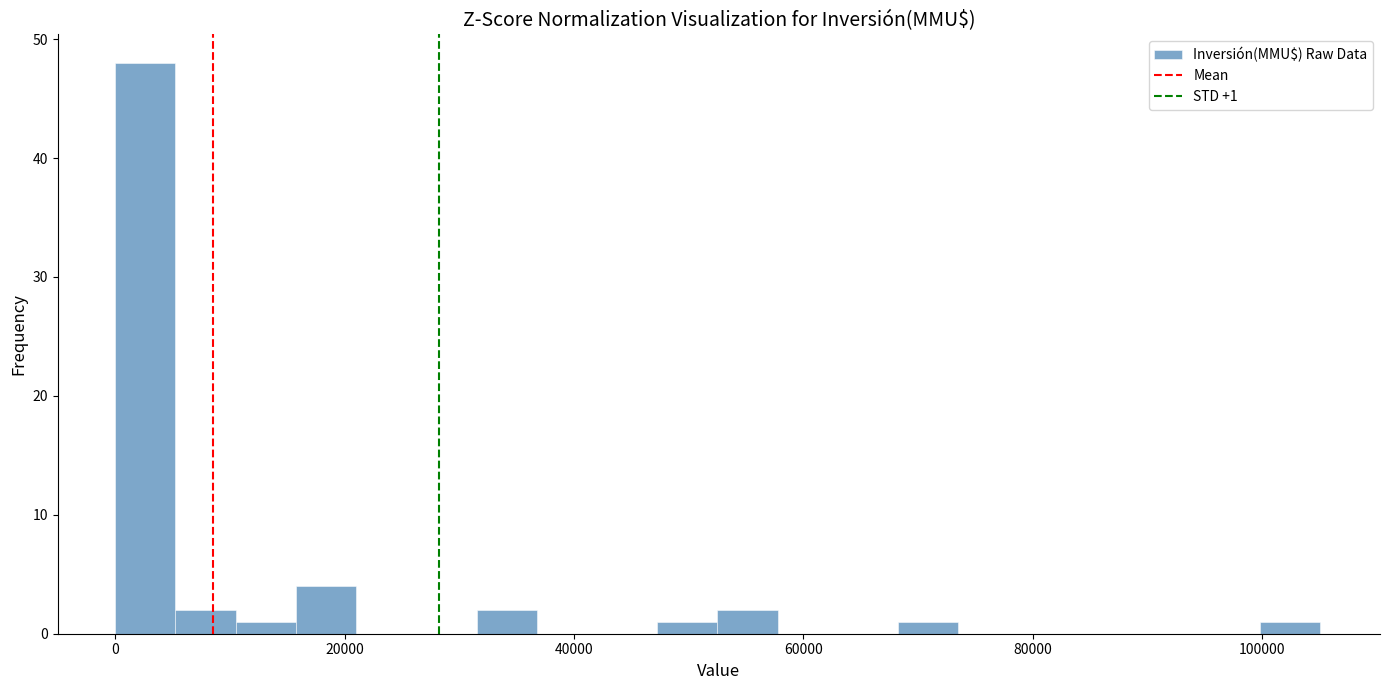

Read against the x-axis, roughly where is the centre of the tallest bar?

2000